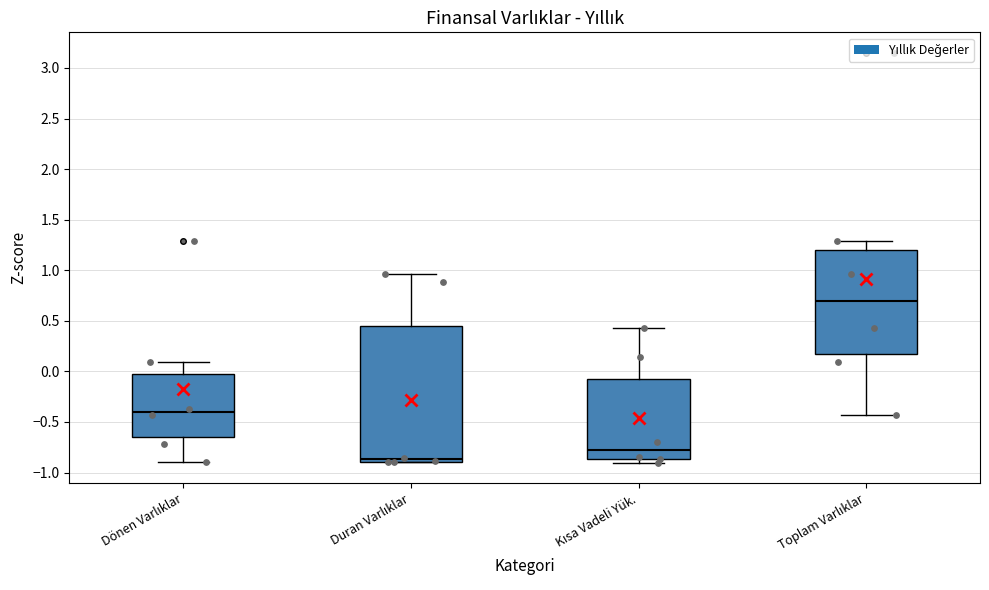

Reading left to right, read every box against the y-axis: the position of its median line, the range the box covers, and the ends of its whiskers. The values are not printed on the chart, so give them approximately, as read against the axis.

Dönen Varlıklar: median -0.40, box -0.65 to 0.00, whiskers -0.90 to 0.10
Duran Varlıklar: median -0.85, box -0.90 to 0.45, whiskers -0.90 to 0.95
Kısa Vadeli Yük.: median -0.80, box -0.85 to -0.05, whiskers -0.90 to 0.45
Toplam Varlıklar: median 0.70, box 0.20 to 1.20, whiskers -0.45 to 1.30